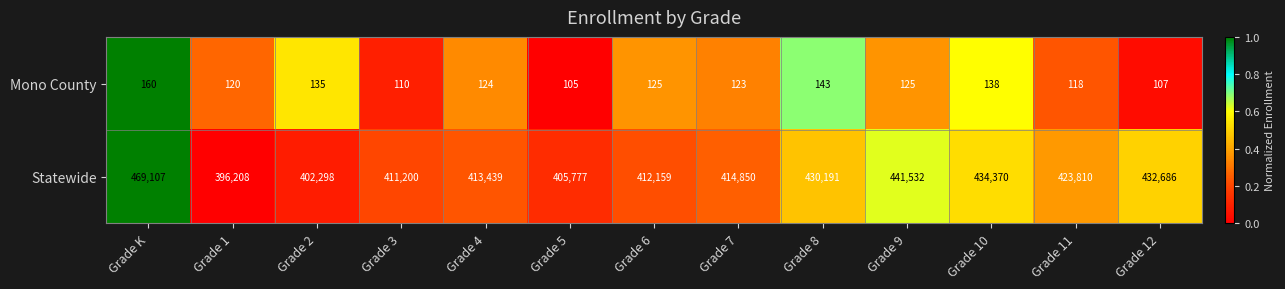

The value of Statewide at Grade 9 is 706215. True or false?

False